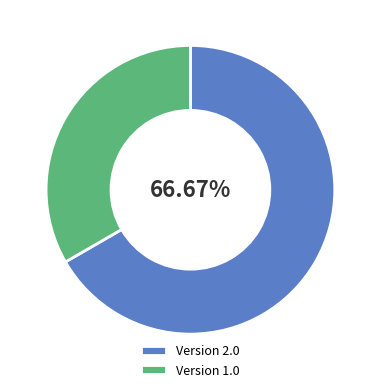

Is the sum of Version 2.0 and Version 1.0 greater than half?

Yes